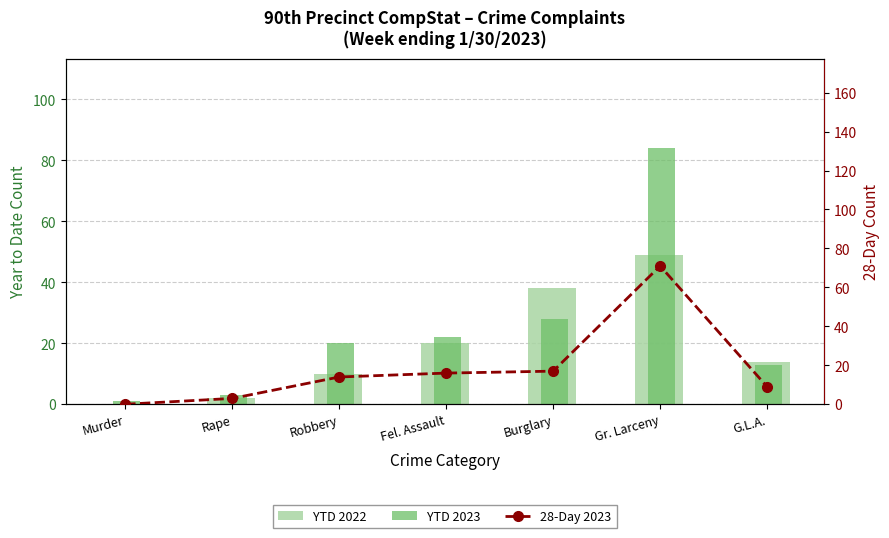

Where is YTD 2023 nearest to the value 42?

Burglary